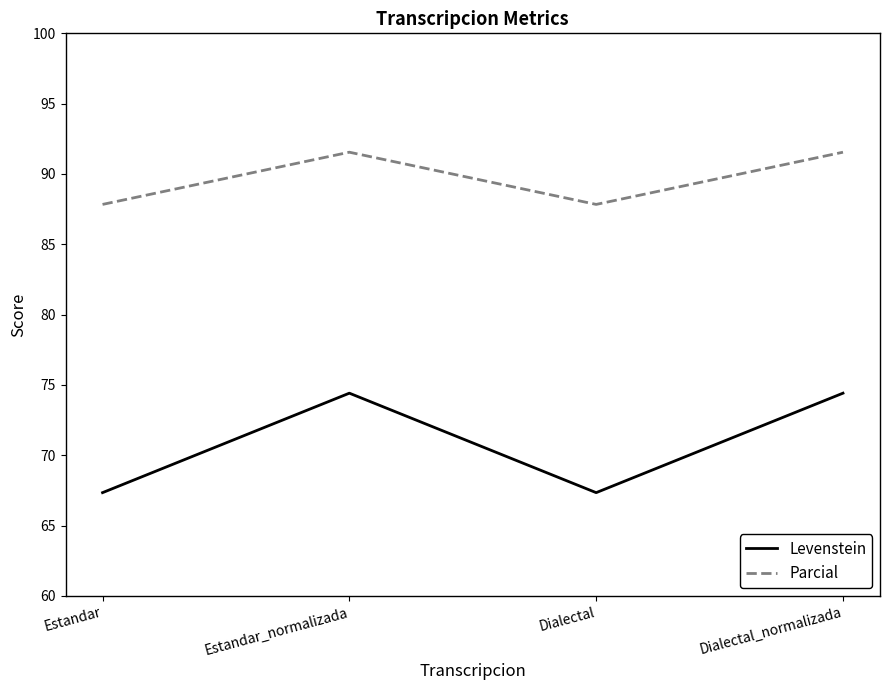

Reading right to left, what are all the values shown in this chart?

Levenstein: Dialectal_normalizada=74.4	Dialectal=67.3	Estandar_normalizada=74.4	Estandar=67.3
Parcial: Dialectal_normalizada=91.5	Dialectal=87.8	Estandar_normalizada=91.5	Estandar=87.8